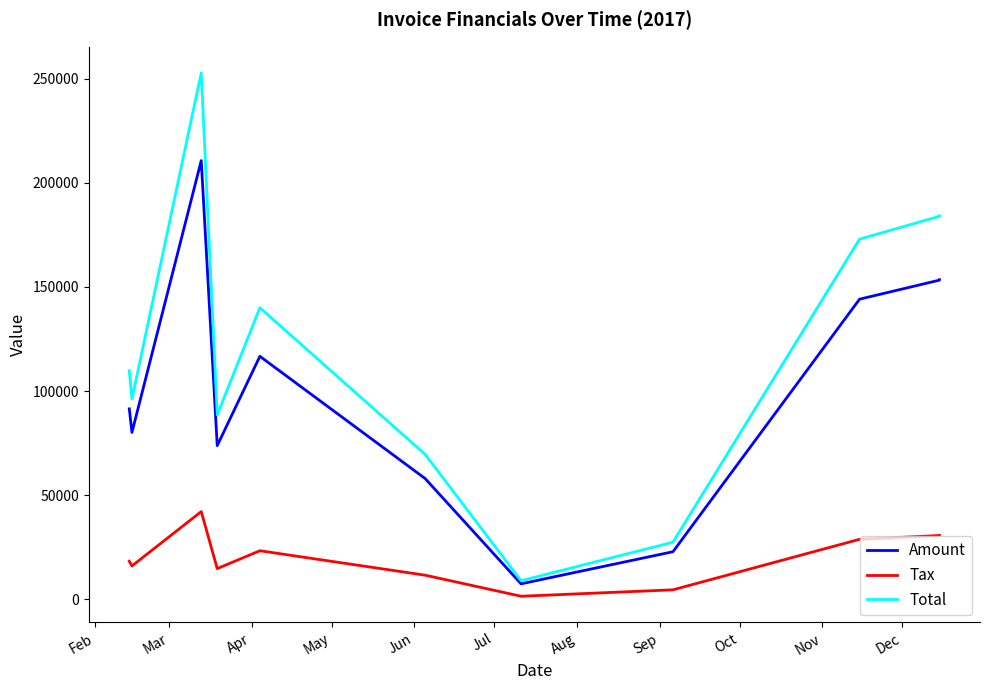

Reading left to right, extract all data points from this chart.

Amount: 91479.0	80150.0	210669.0	73807.0	116687.0	58014.0	7449.0	22865.0	144117.0	153267.0	153472.0
Tax: 18295.8	16030.0	42133.8	14761.4	23337.4	11602.8	1489.8	4573.0	28823.4	30653.4	30694.4
Total: 109775.0	96180.0	252803.0	88568.4	140024.0	69616.8	8938.8	27438.0	172940.0	183920.0	184166.0